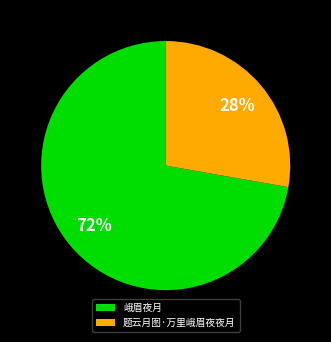

True or false: 题云月图·万里峨眉夜夜月 accounts for 39% of the total.

False